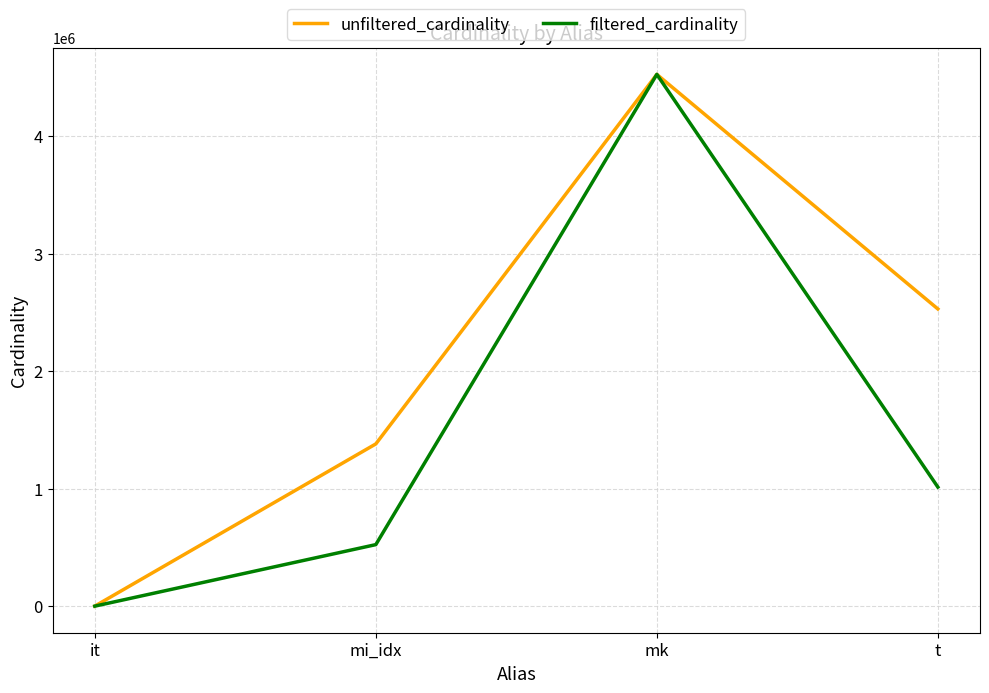

Rank the series by their average value, from highest to lowest.

unfiltered_cardinality, filtered_cardinality